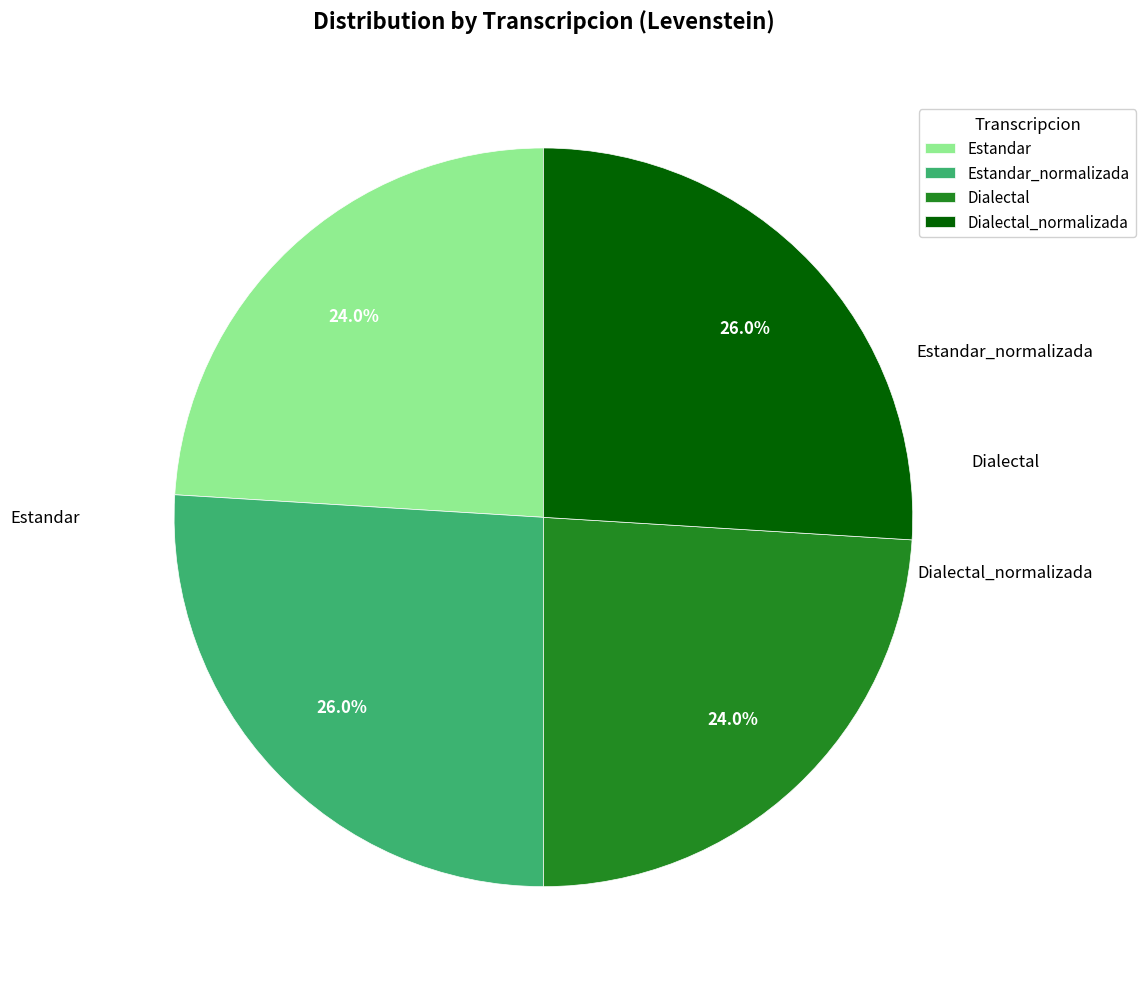

To the nearest percent, what is the difference between the Dialectal_normalizada and Estandar slice percentages?

2%